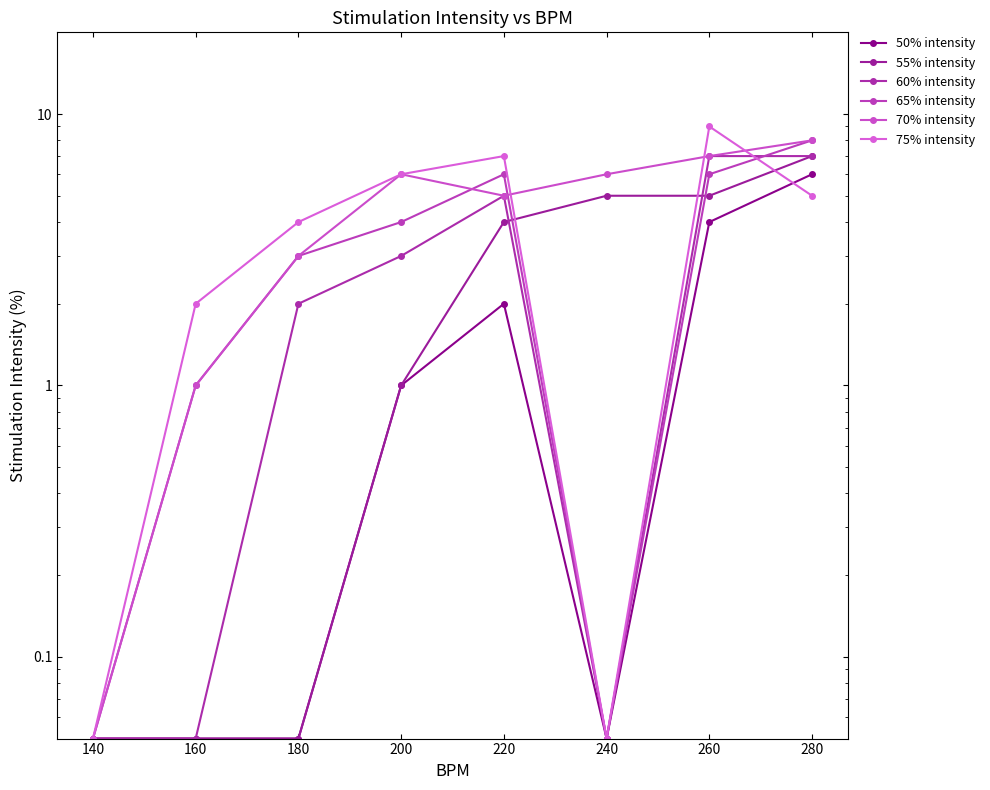

What is the value of the 60% intensity point at the 8th from the left?

7.0